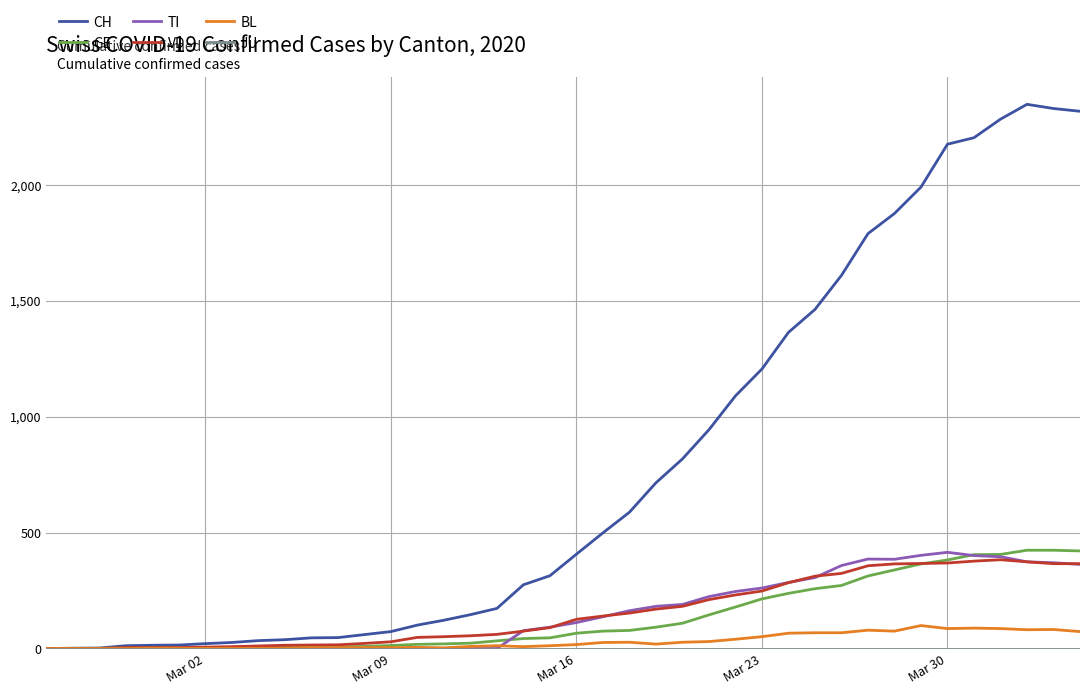

Count the number of data series in this chart.

6